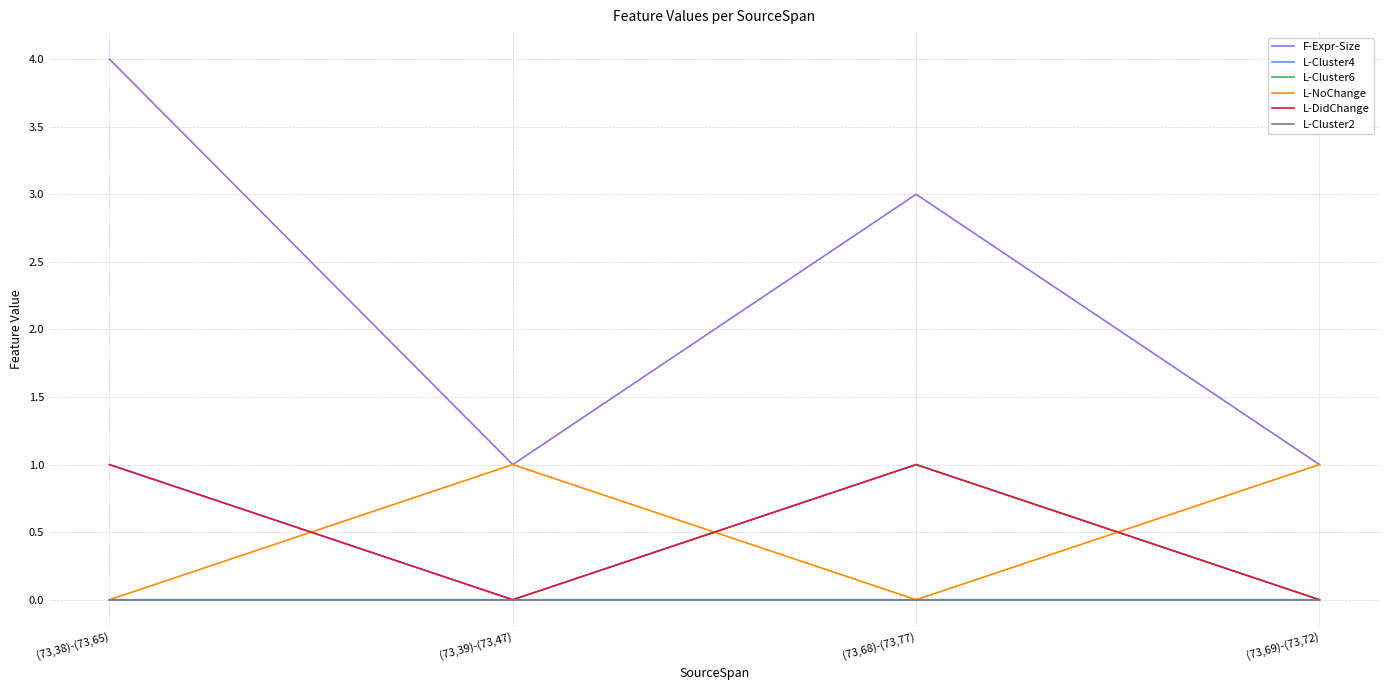

Count the L-NoChange values in the range 0 to 1.

4